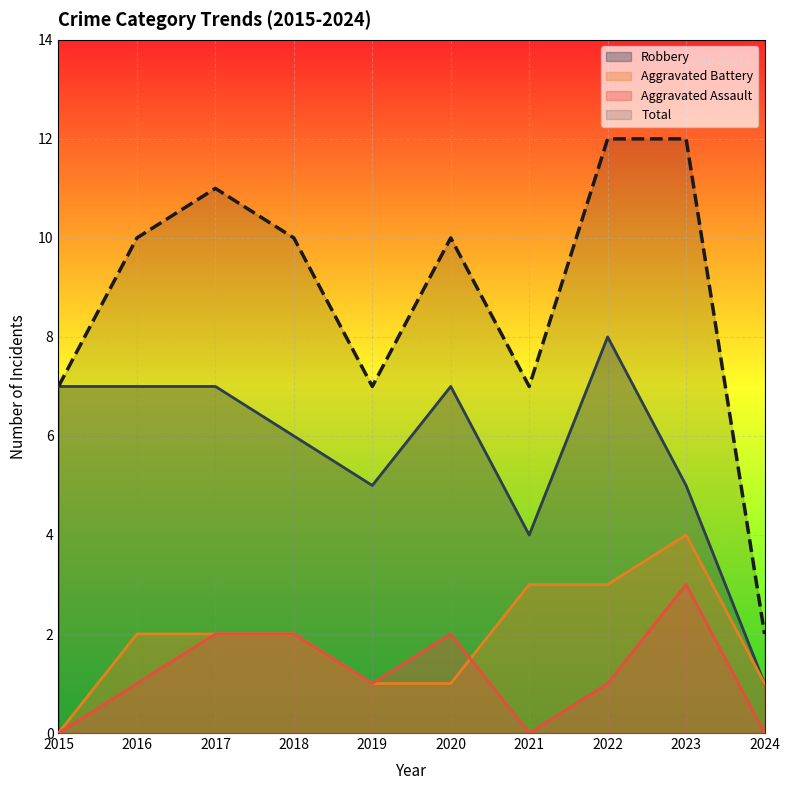

Is it true that Aggravated Assault equals -2 at 2024?

False